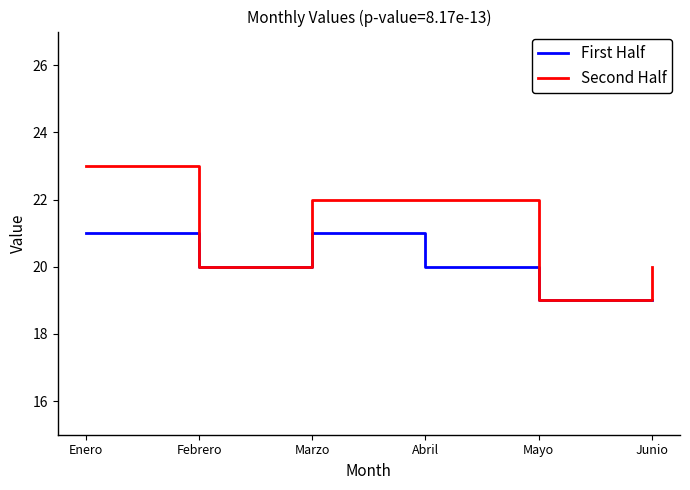

Rank the series by their maximum value, from lowest to highest.

First Half, Second Half